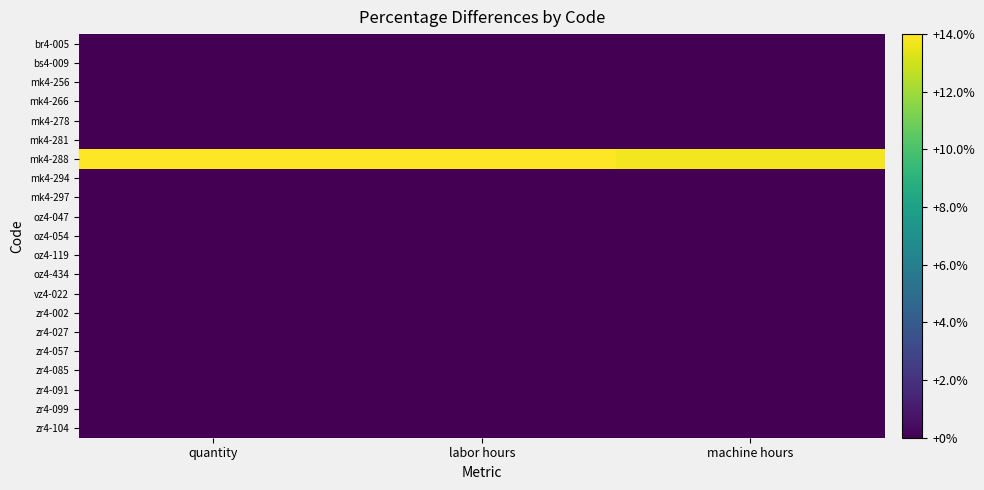

Rank the series at quantity from lowest to highest value.

br4-005, bs4-009, mk4-256, mk4-266, mk4-278, mk4-281, mk4-294, mk4-297, oz4-047, oz4-054, oz4-119, oz4-434, vz4-022, zr4-002, zr4-027, zr4-057, zr4-085, zr4-091, zr4-099, zr4-104, mk4-288